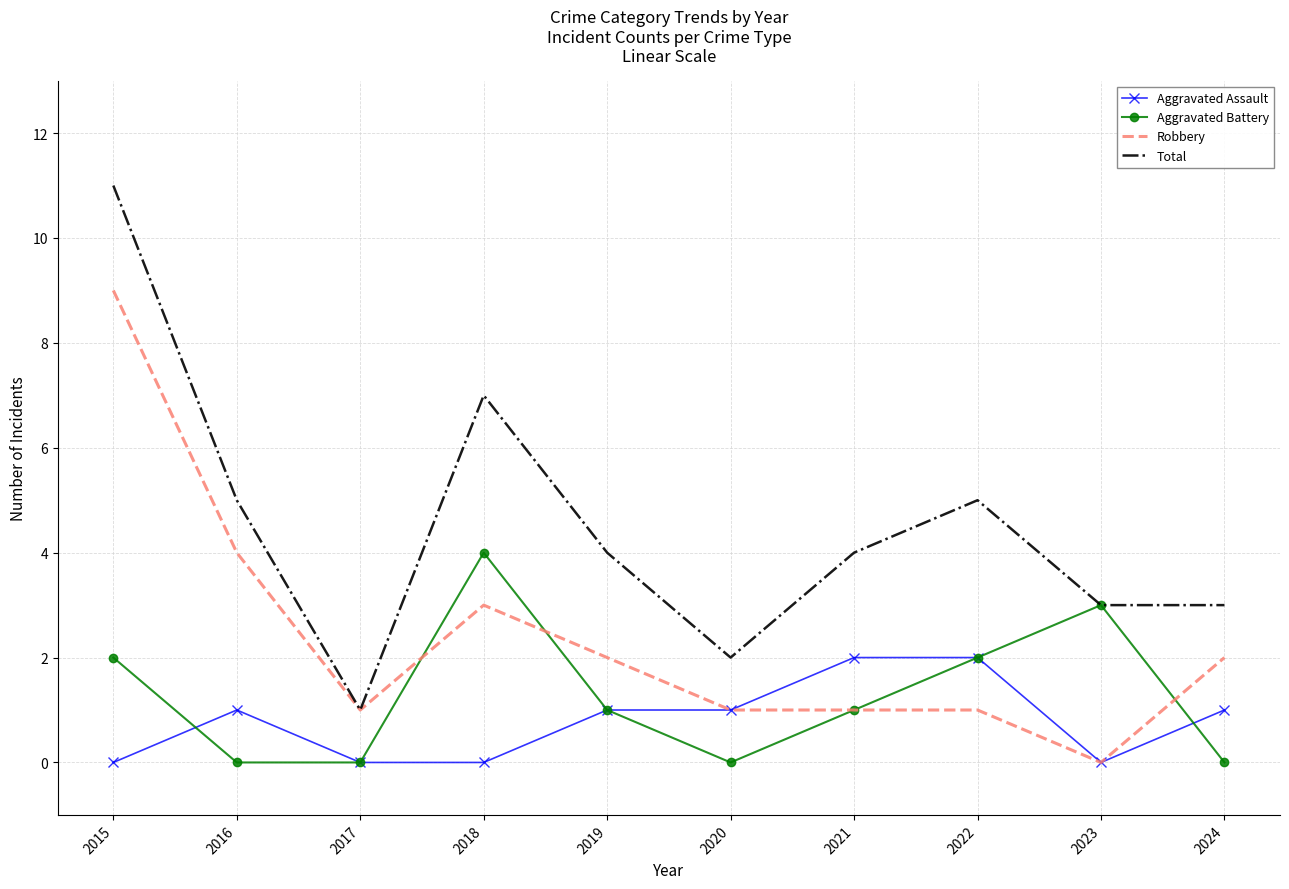

The Robbery series shows 0 at 2023. True or false?

True